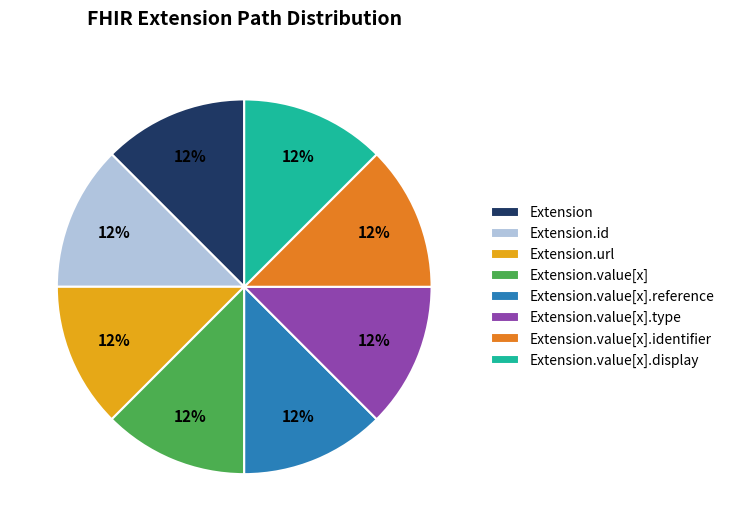

Does Extension.value[x].identifier represent more than half of the total?

No